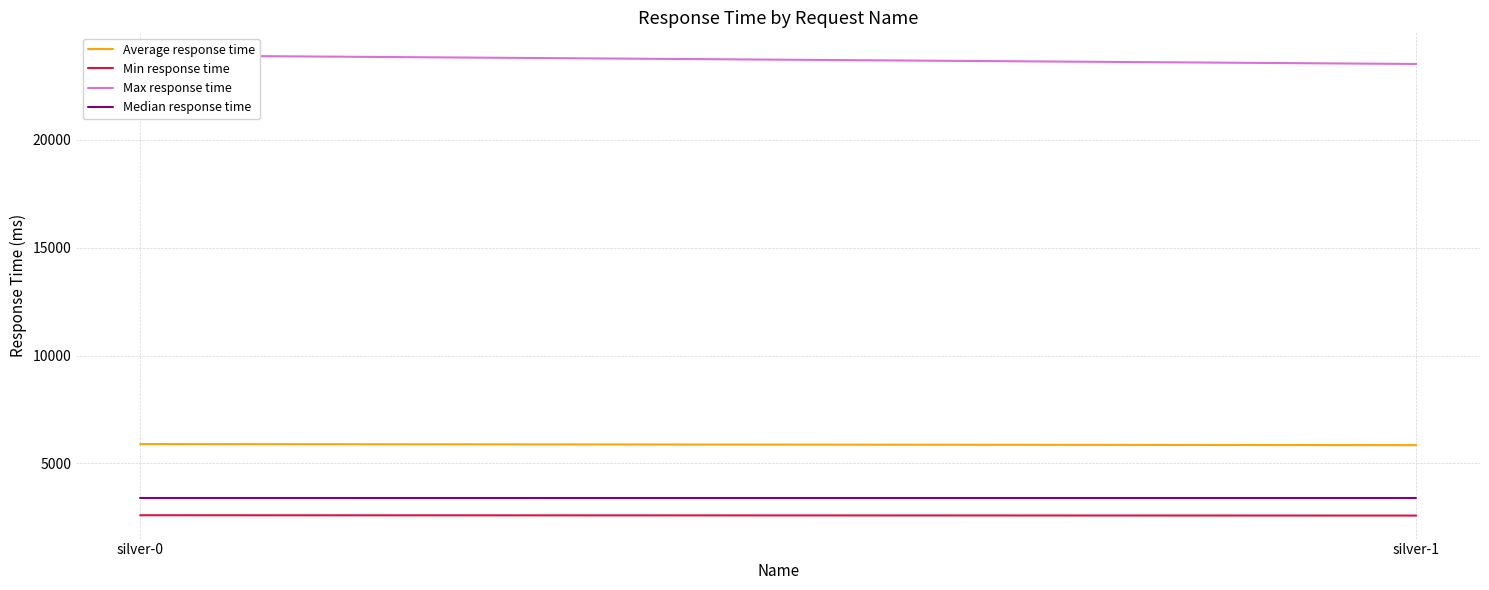

Is it true that Max response time equals 23911 at silver-0?

True